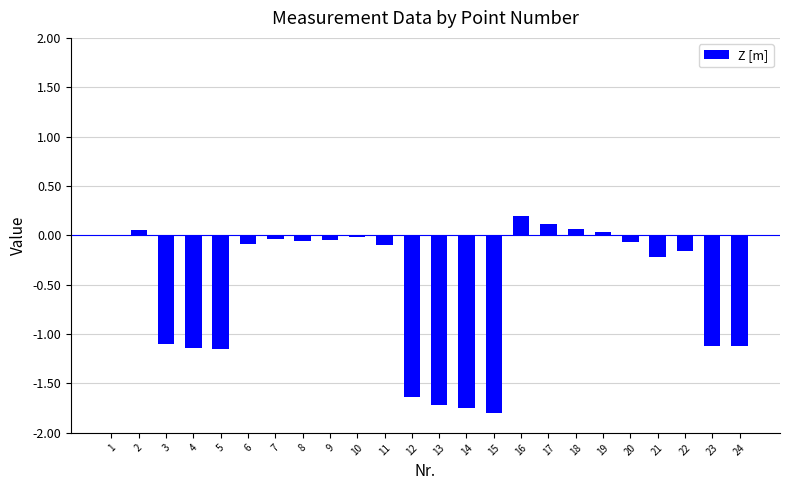

The value at 23 is -1.1. True or false?

True